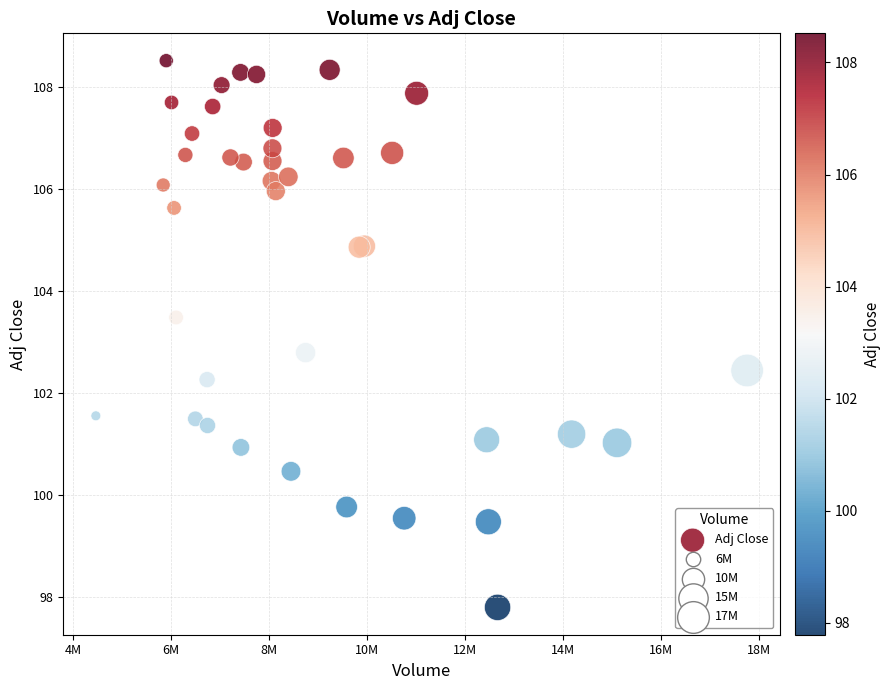

What Y value in the scatter plot is closest to 103?

102.8